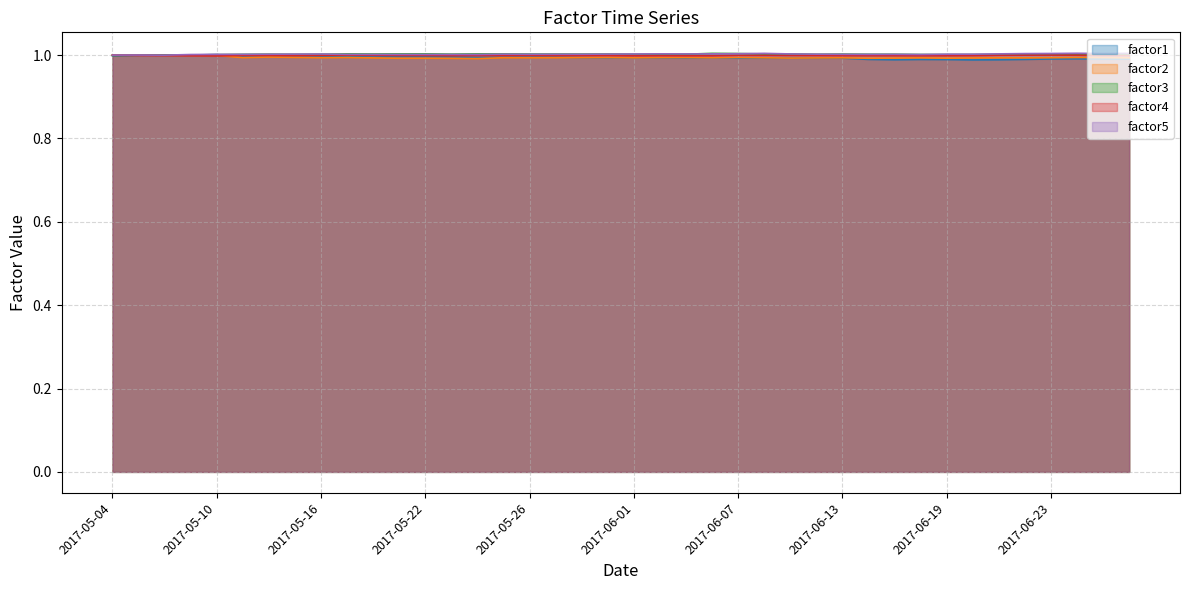

Which series has the largest total across all categories?

factor5